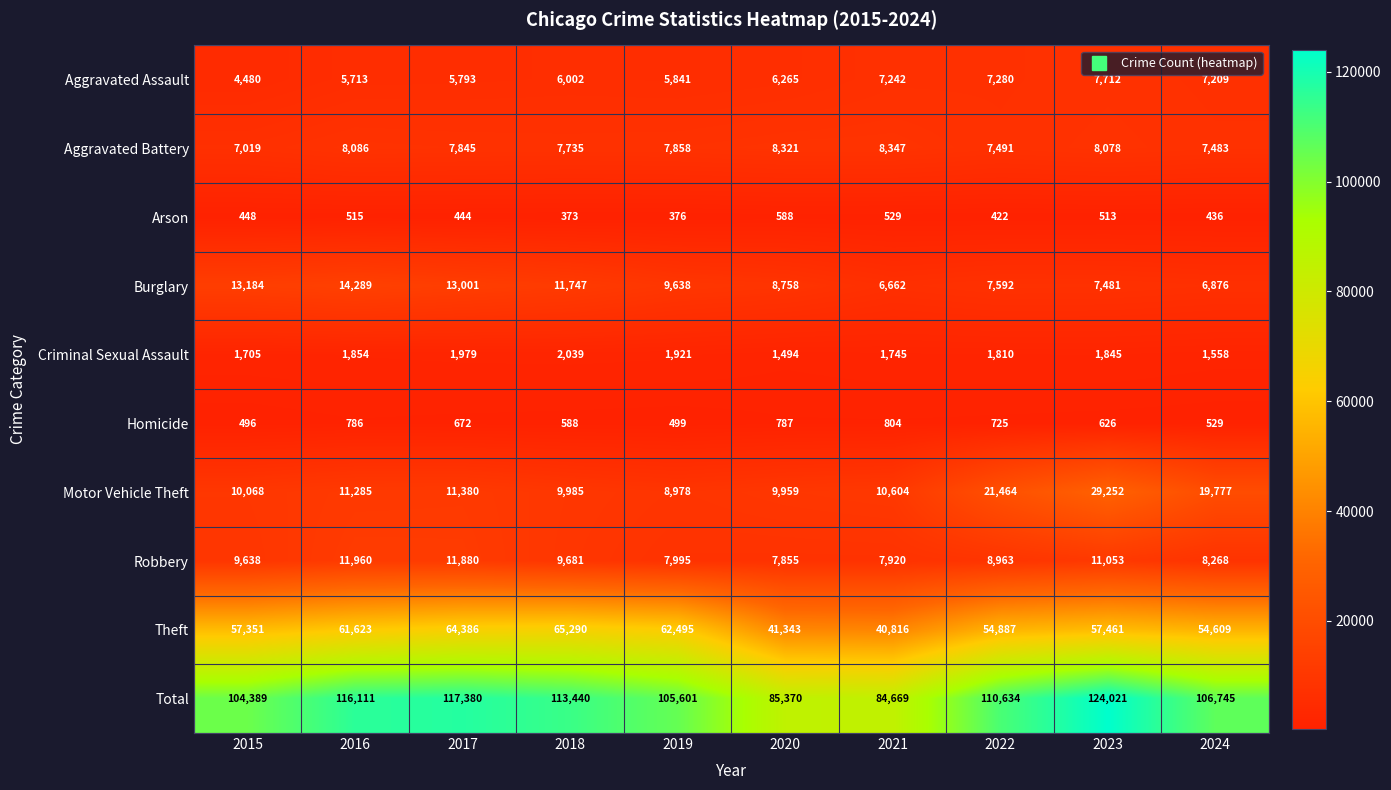

Is it true that Total equals 169827 at 2015?

False